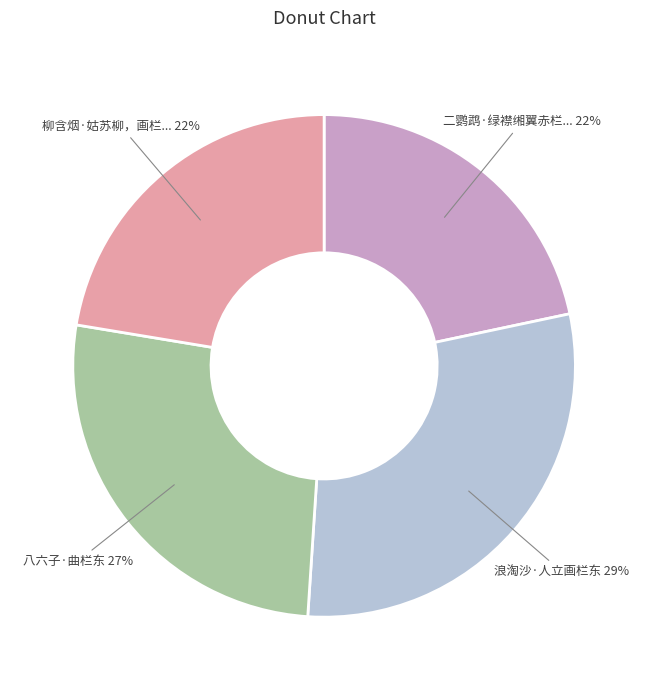

Is there any slice that represents more than half of the pie?

No